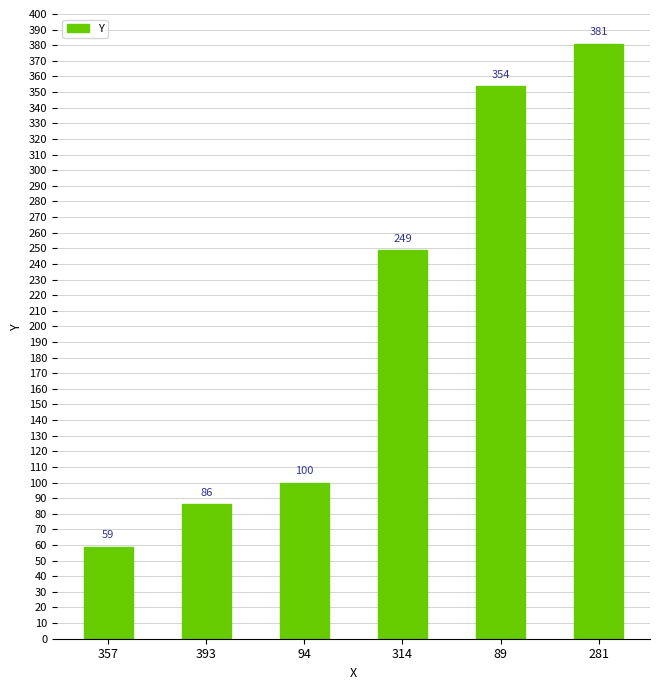

List the labels in order of value, largest first.

281, 89, 314, 94, 393, 357